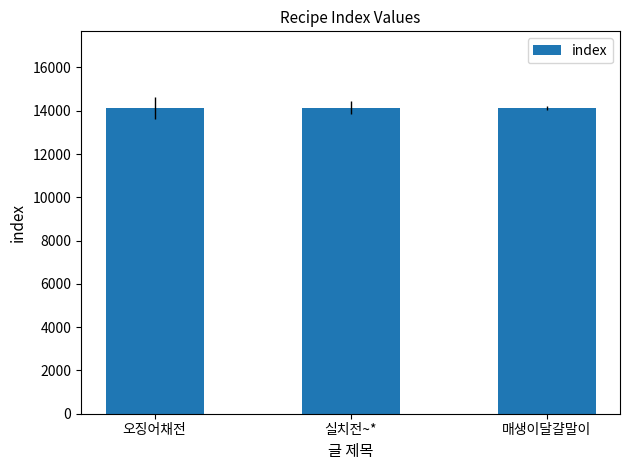

Approximately how many times larger is the value at 매생이달걀말이 compared to 오징어채전?

1.0